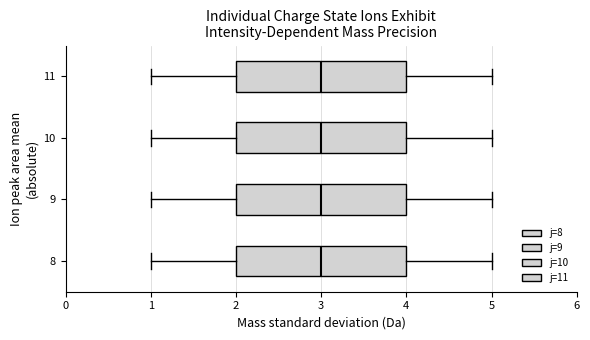

Reading bottom to top, transcribe this box plot: for each box, give where its median line is, the range the box spans, and where its two whiskers end, as read against the x-axis. The values are not printed on the chart, so give them approximately, as read against the axis.

8: median 3, box 2 to 4, whiskers 1 to 5
9: median 3, box 2 to 4, whiskers 1 to 5
10: median 3, box 2 to 4, whiskers 1 to 5
11: median 3, box 2 to 4, whiskers 1 to 5